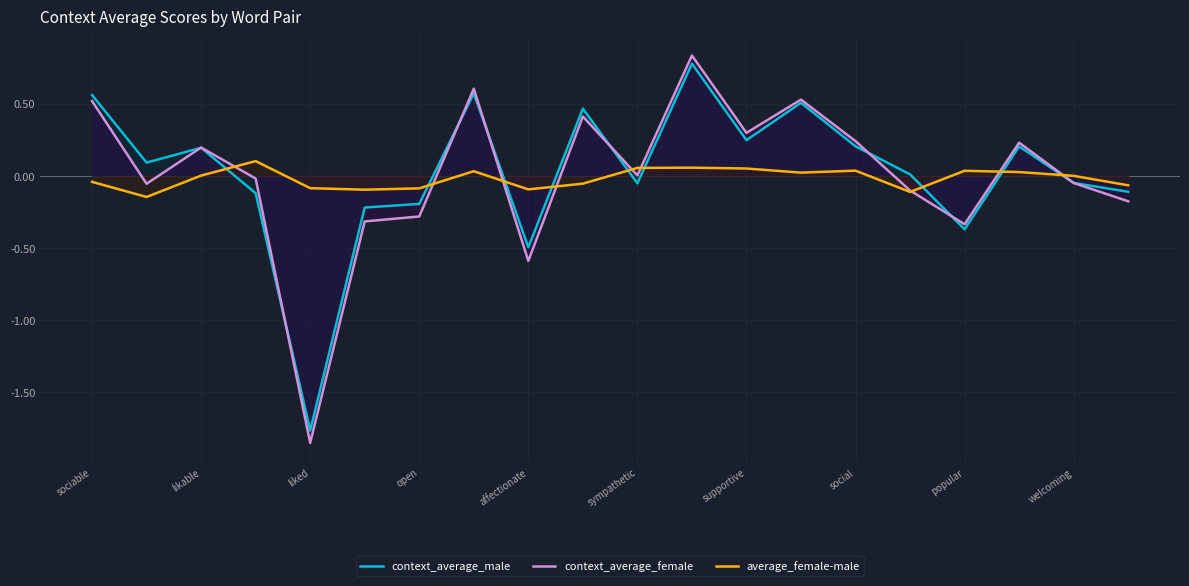

At which category does the chart reach its minimum across all series?

liked